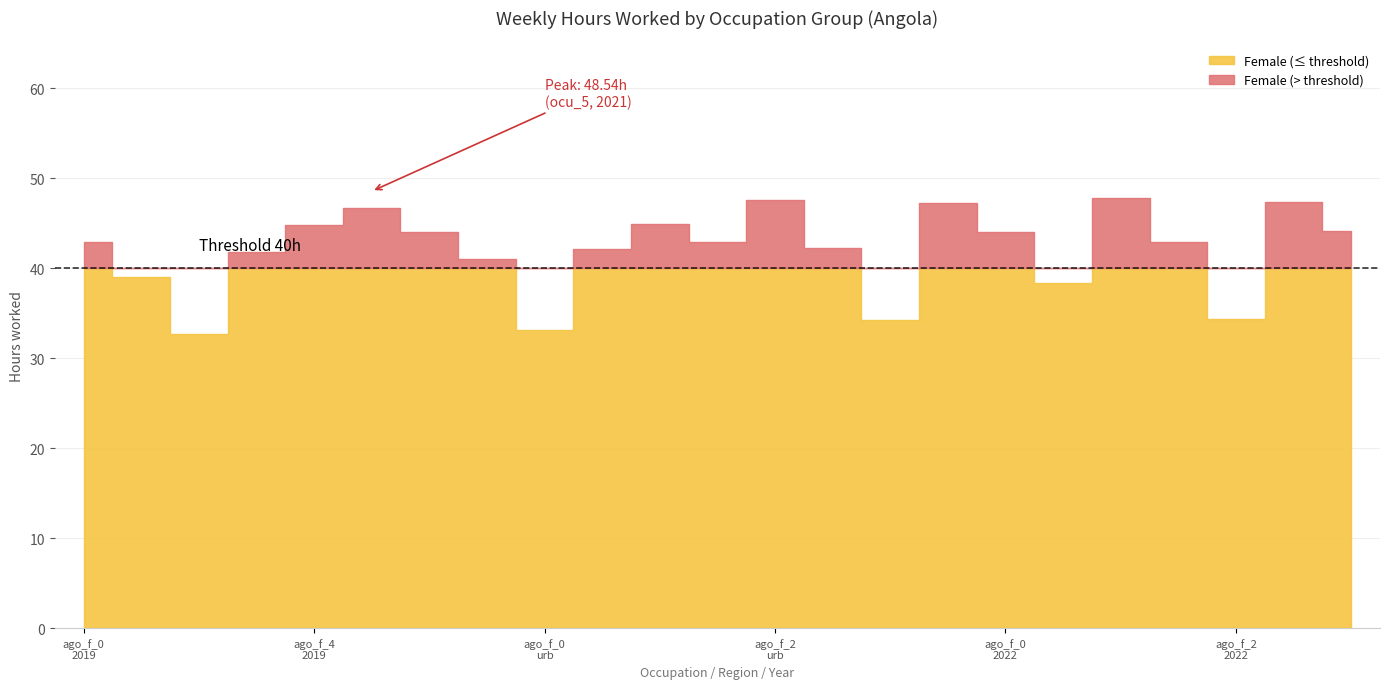

What position from the right is ago_f_1_nat_2019?

22